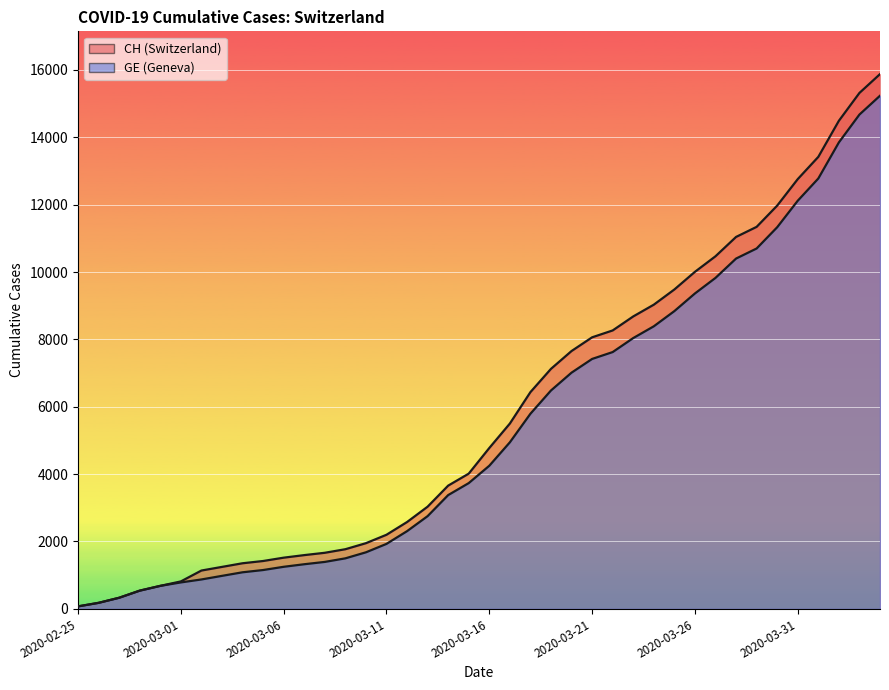

Reading right to left, what are all the values shown in this chart?

CH: 2020-04-04=15875	2020-04-03=15316	2020-04-02=14489	2020-04-01=13418	2020-03-31=12758	2020-03-30=11971	2020-03-29=11340	2020-03-28=11041	2020-03-27=10467	2020-03-26=10005	2020-03-25=9481	2020-03-24=9030	2020-03-23=8681	2020-03-22=8265	2020-03-21=8061	2020-03-20=7654	2020-03-19=7125	2020-03-18=6434	2020-03-17=5501	2020-03-16=4775	2020-03-15=4014	2020-03-14=3658	2020-03-13=3033	2020-03-12=2577	2020-03-11=2199	2020-03-10=1949	2020-03-09=1770	2020-03-08=1664	2020-03-07=1595	2020-03-06=1519	2020-03-05=1420	2020-03-04=1353	2020-03-03=1245	2020-03-02=1137	2020-03-01=814	2020-02-29=682	2020-02-28=540	2020-02-27=329	2020-02-26=178	2020-02-25=73
GE: 2020-04-04=15233	2020-04-03=14674	2020-04-02=13847	2020-04-01=12776	2020-03-31=12116	2020-03-30=11329	2020-03-29=10698	2020-03-28=10399	2020-03-27=9825	2020-03-26=9363	2020-03-25=8839	2020-03-24=8388	2020-03-23=8039	2020-03-22=7623	2020-03-21=7419	2020-03-20=7012	2020-03-19=6483	2020-03-18=5792	2020-03-17=4944	2020-03-16=4248	2020-03-15=3733	2020-03-14=3377	2020-03-13=2752	2020-03-12=2306	2020-03-11=1928	2020-03-10=1678	2020-03-09=1499	2020-03-08=1393	2020-03-07=1324	2020-03-06=1248	2020-03-05=1152	2020-03-04=1085	2020-03-03=979	2020-03-02=872	2020-03-01=784	2020-02-29=682	2020-02-28=540	2020-02-27=329	2020-02-26=178	2020-02-25=73